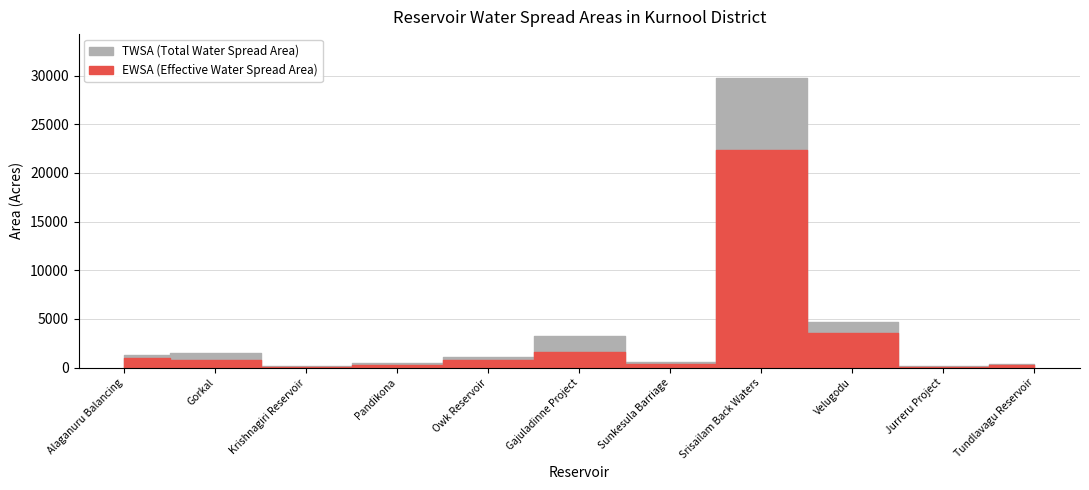

Rank the categories by EWSA (Effective Water Spread Area) value from lowest to highest.

Jurreru Project, Krishnagiri Reservoir, Pandikona, Tundlavagu Reservoir, Sunkesula Barriage, Gorkal, Owk Reservoir, Alaganuru Balancing, Gajuladinne Project, Velugodu, Srisailam Back Waters